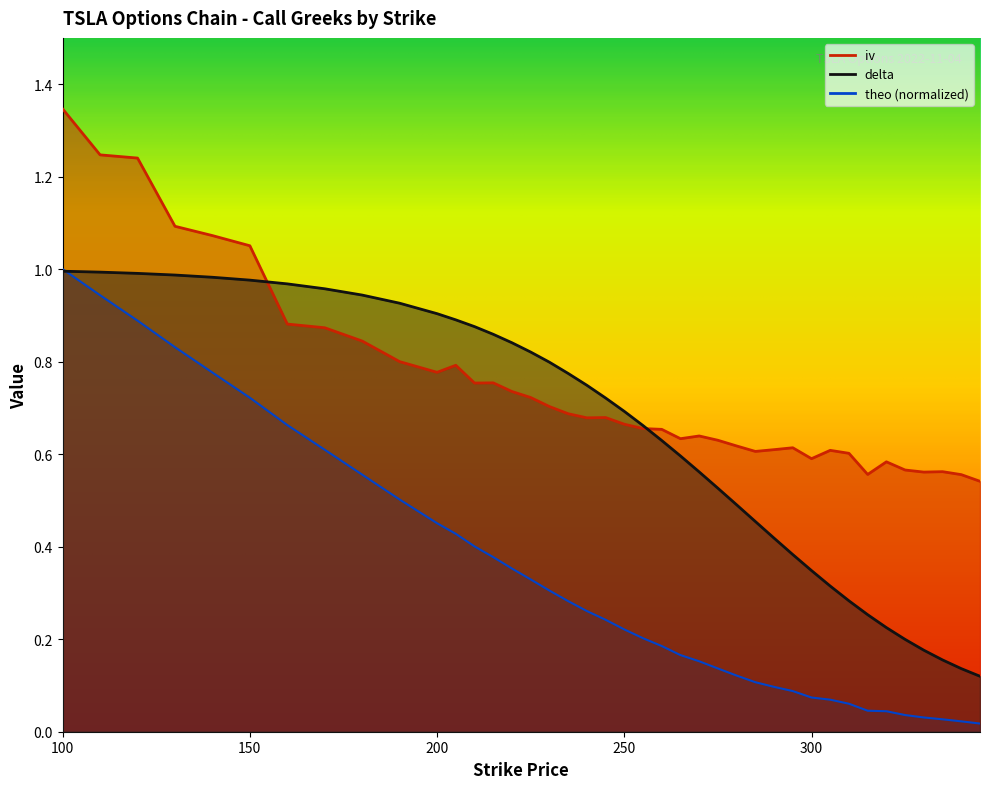

Rank the series by their maximum value, from lowest to highest.

delta, theo, iv